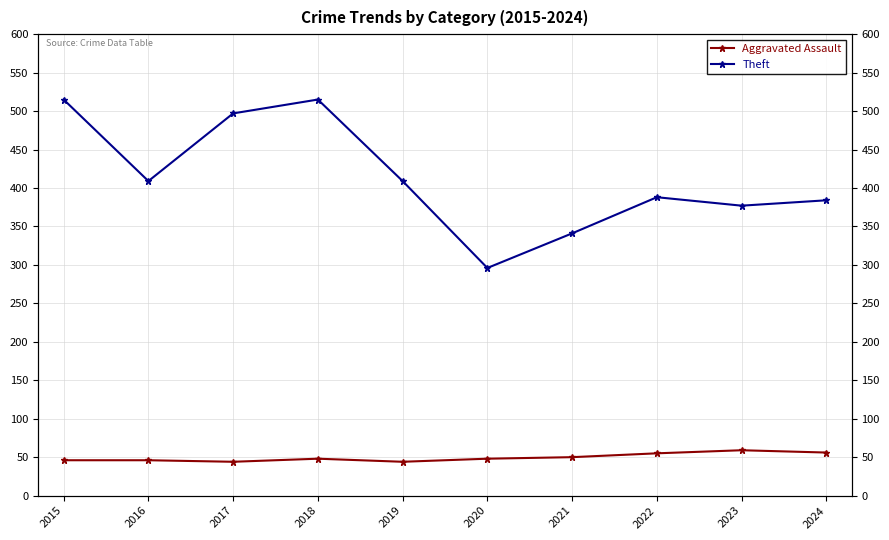

Reading left to right, transcribe all the data shown in this chart.

Aggravated Assault: 46	46	44	48	44	48	50	55	59	56
Theft: 515	409	497	515	409	296	341	388	377	384